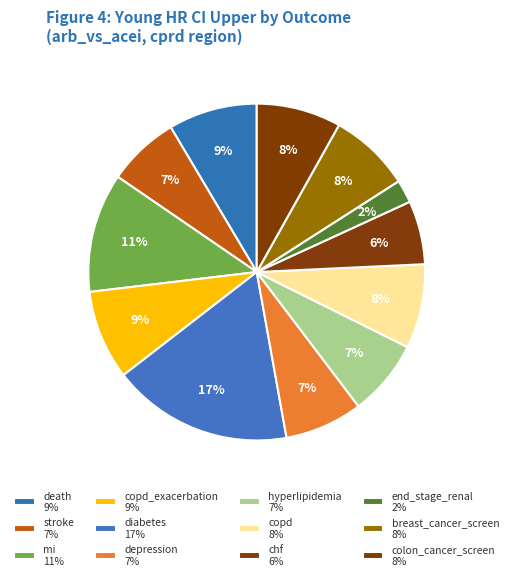

Count the number of slices in the pie.

12